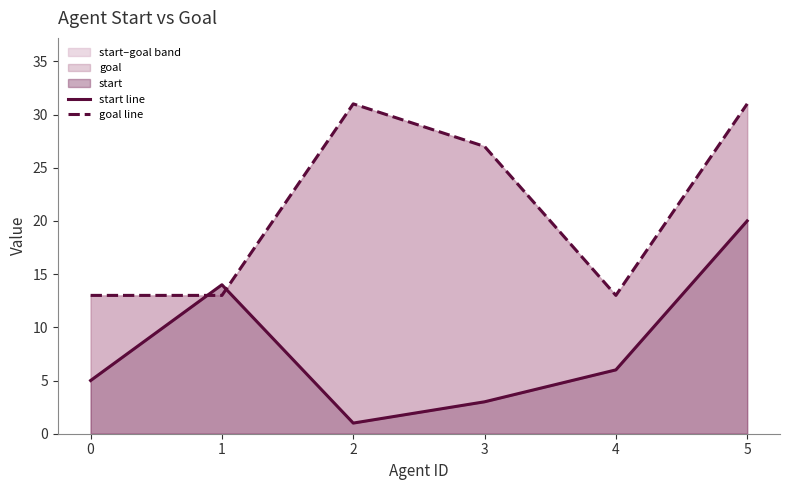

True or false: goal line has a value of 17 at 2.

False